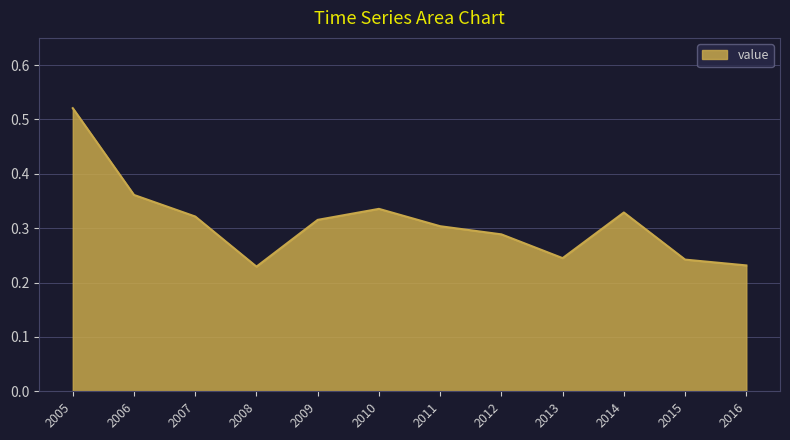

Which label corresponds to the largest value in the chart?

2005